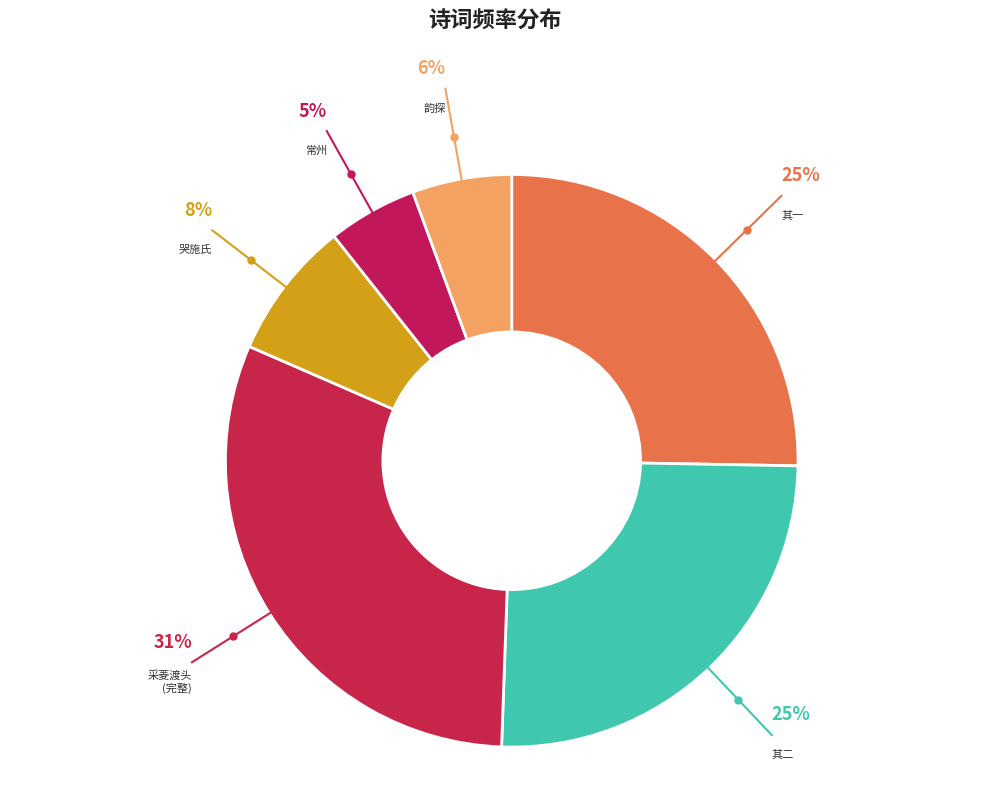

What is the largest slice in the pie chart?

采菱渡头 (完整)